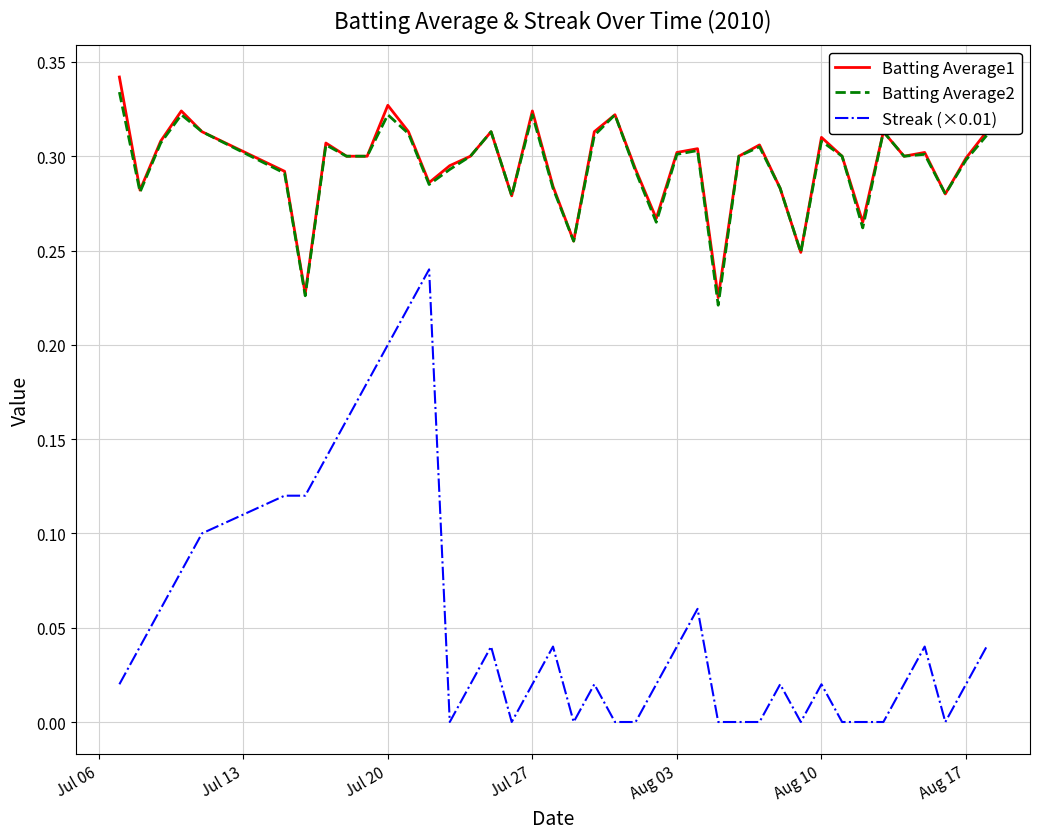

True or false: Streak (×0.01) and Batting Average2 cross at least once.

False